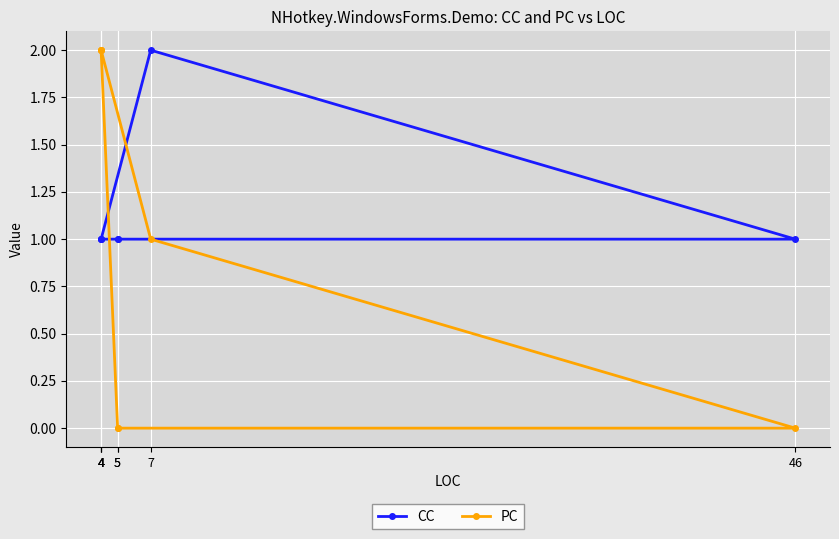

Rank the series at 4 from lowest to highest value.

CC, PC